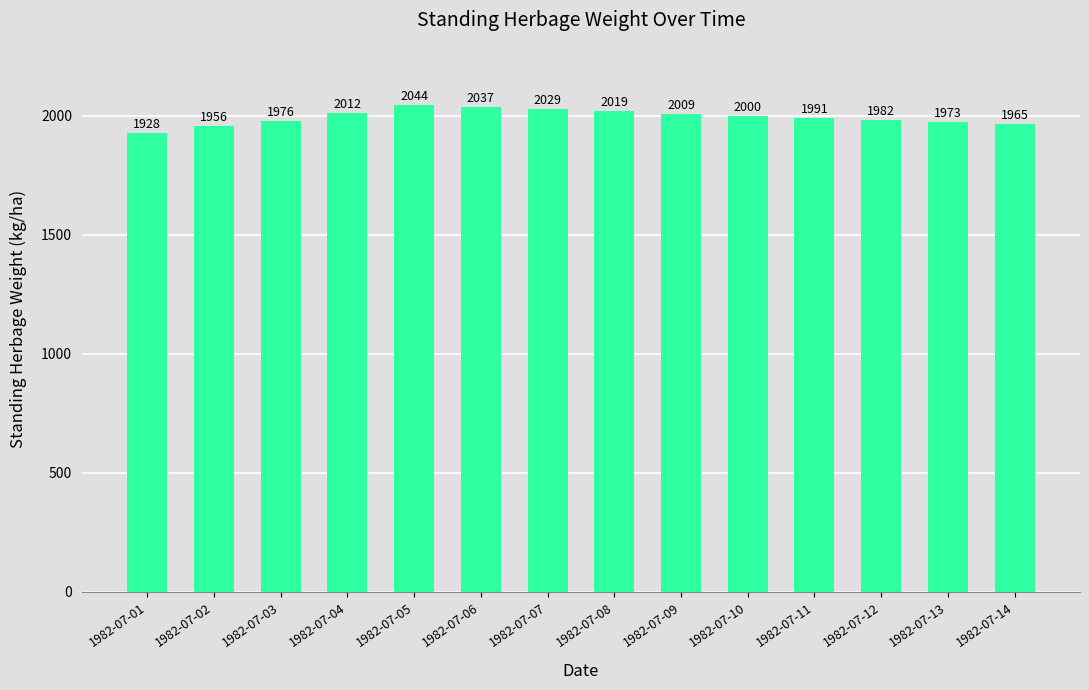

Is it true that the value at 1982-07-08 is 2018.5?

True